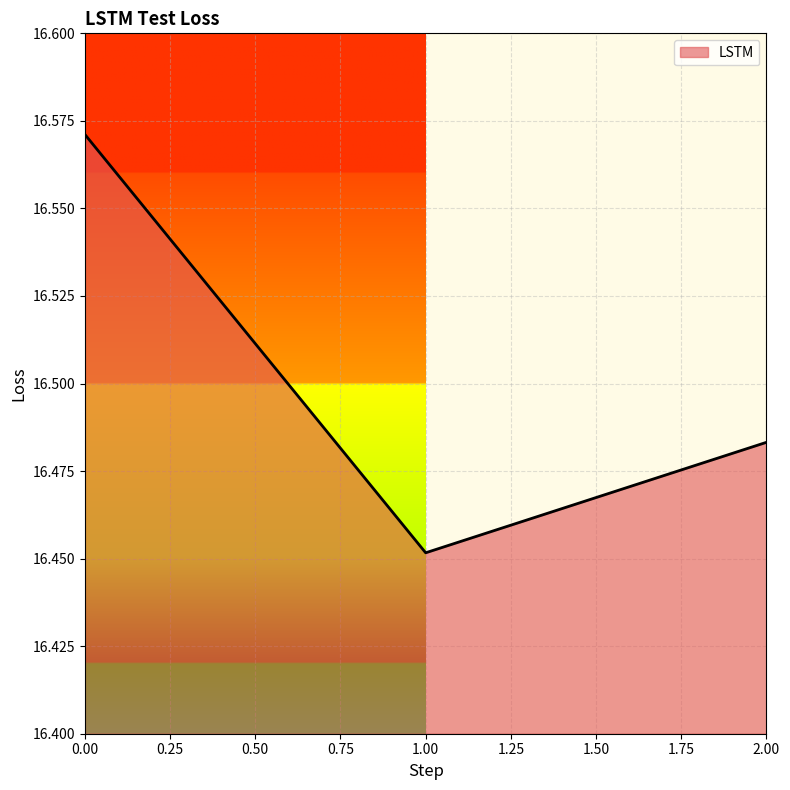

Is it true that the value at 0.00 is 28.0?

False